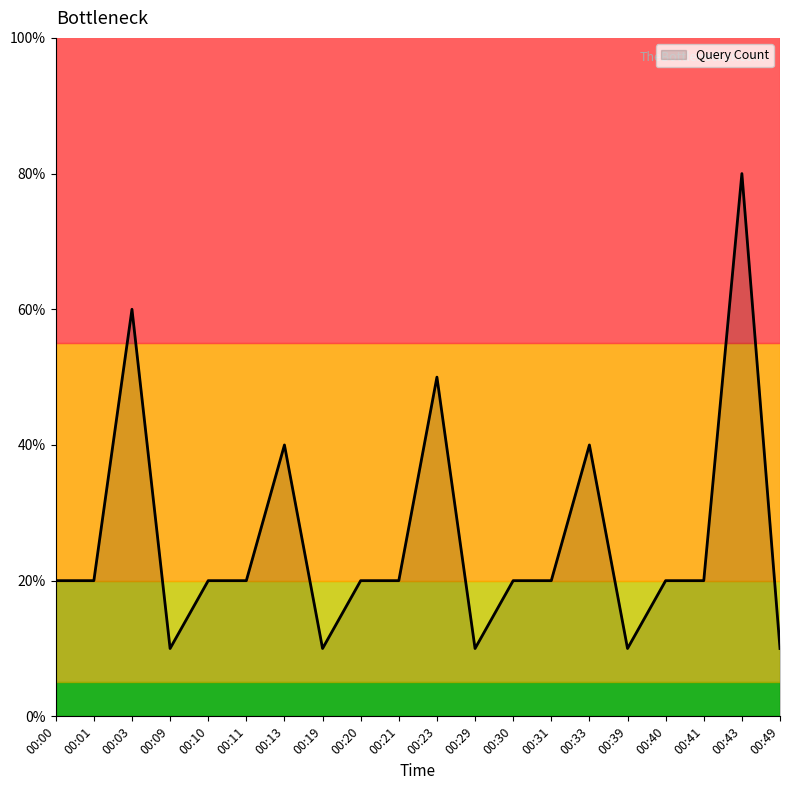

Is this an area chart (filled region under the line)?

Yes